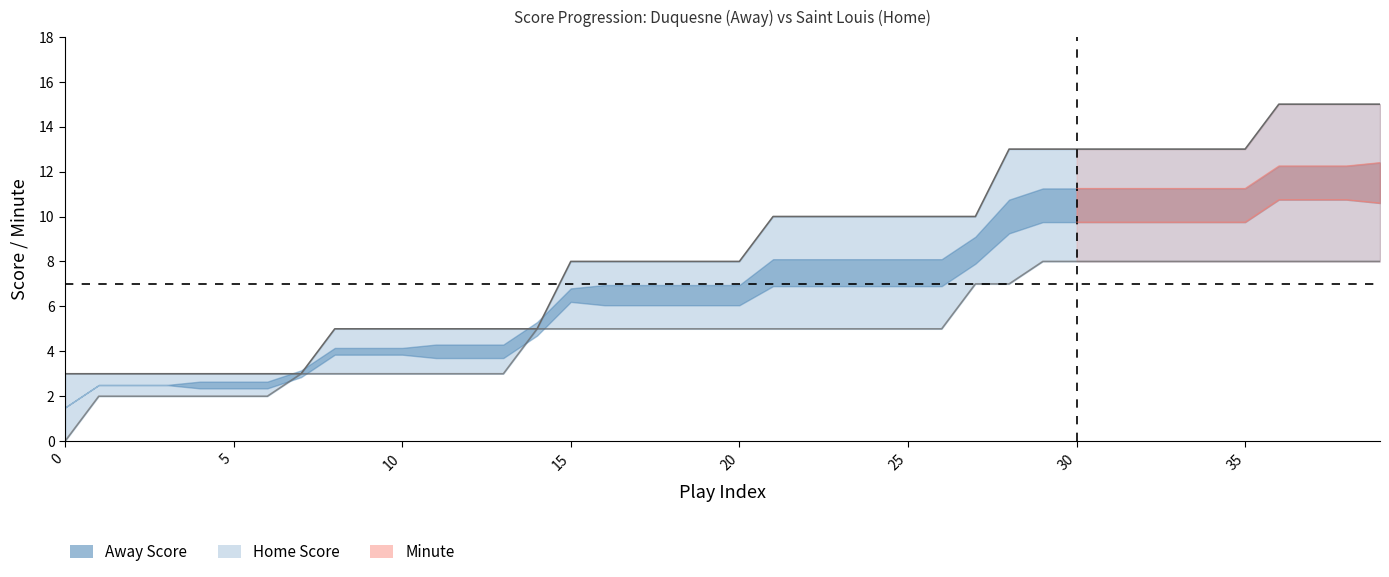

What is the average value?

9